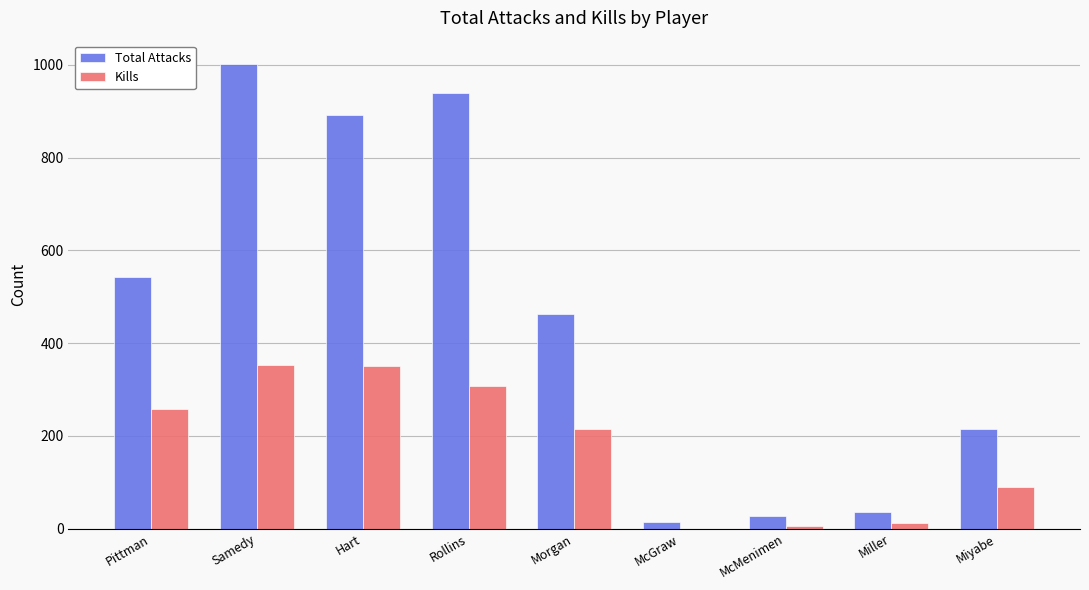

Which series changed the most between Hart and Morgan?

Total Attacks